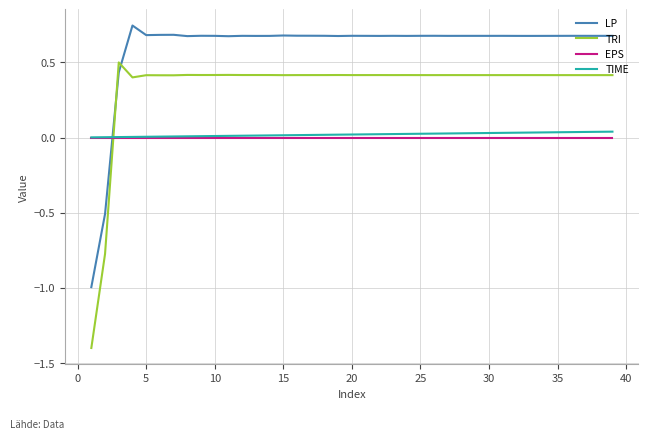

True or false: EPS and TRI intersect in this chart.

True